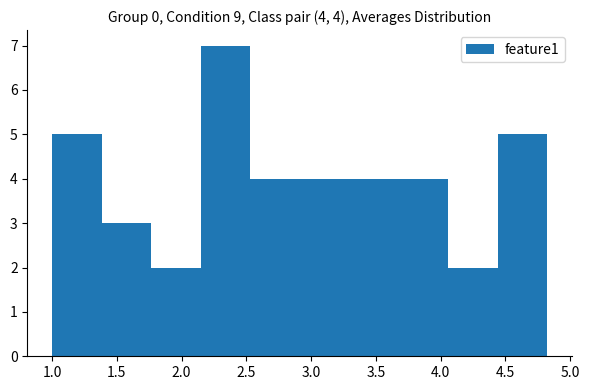

Which range on the x-axis has the tallest bar?

2.15 to 2.55